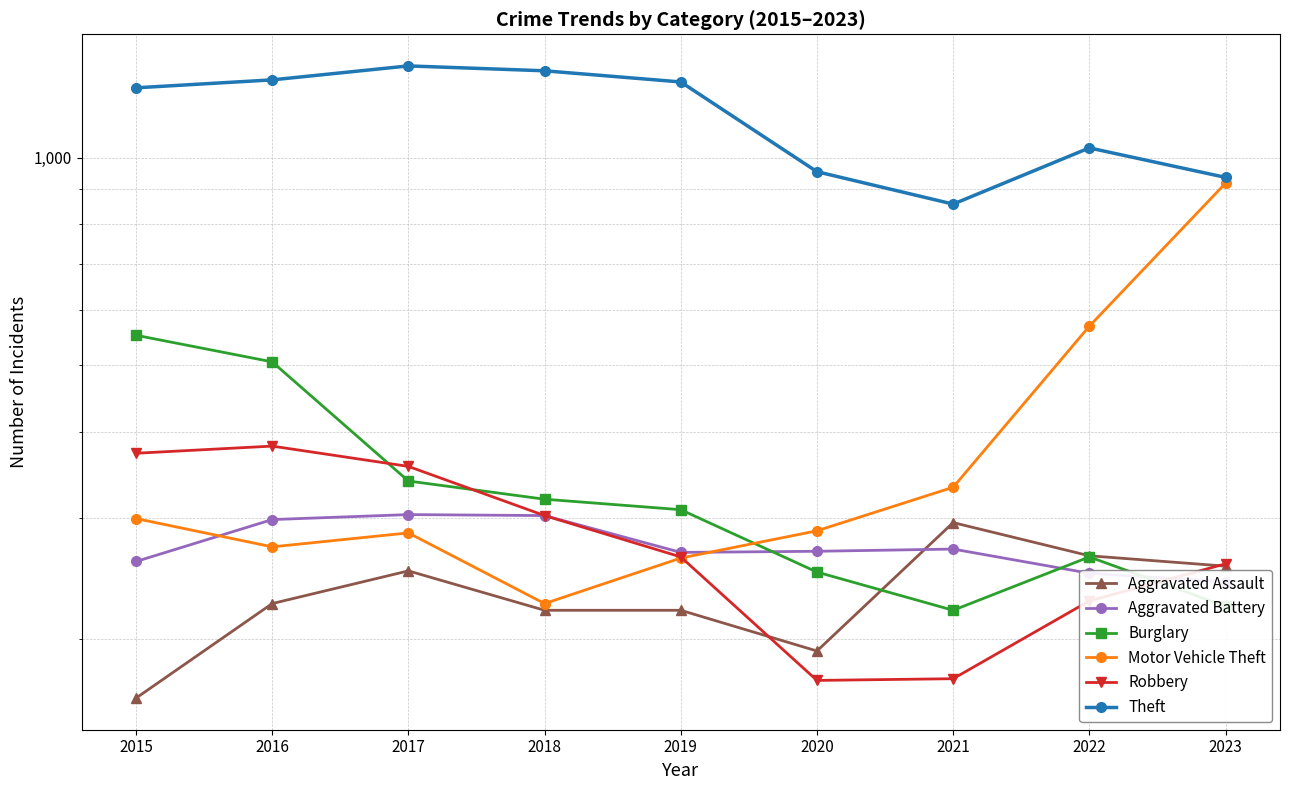

True or false: Theft and Robbery intersect in this chart.

False